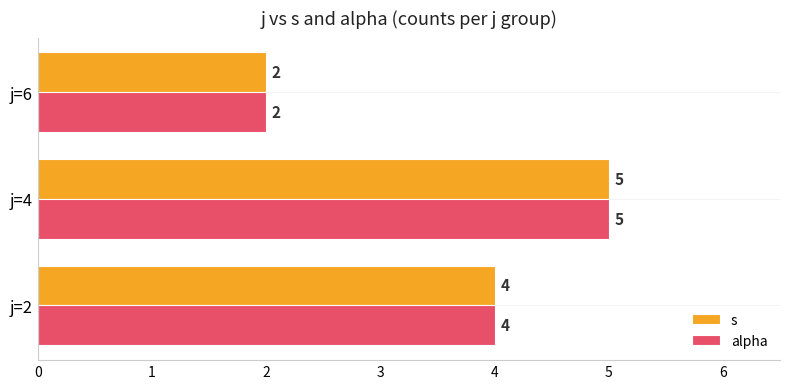

What is the average value of the alpha series?

4